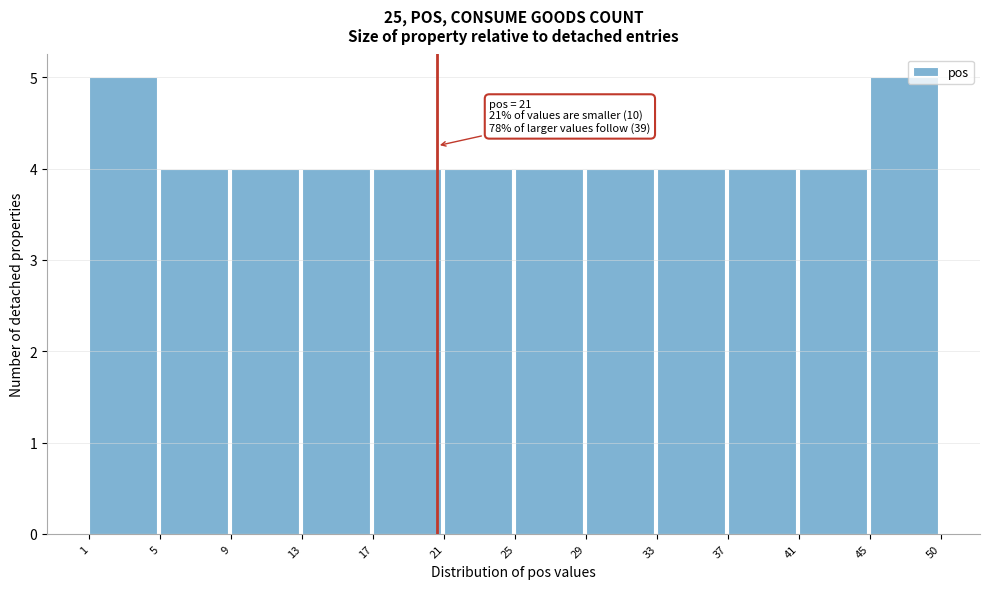

Reading right to left, list all the values displayed in this chart.

45=5	41=4	37=4	33=4	29=4	25=4	21=4	17=4	13=4	9=4	5=4	1=5